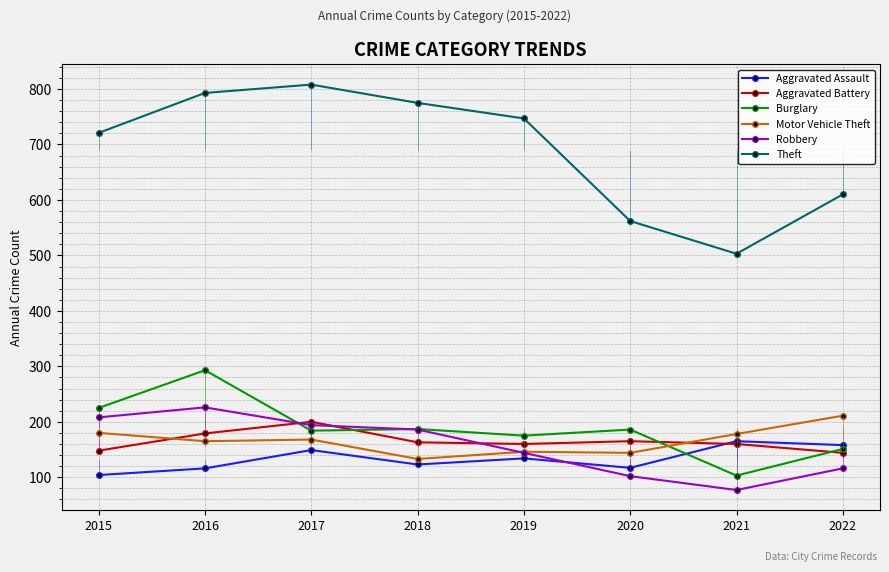

At how many categories does at least one series exceed 670?

5